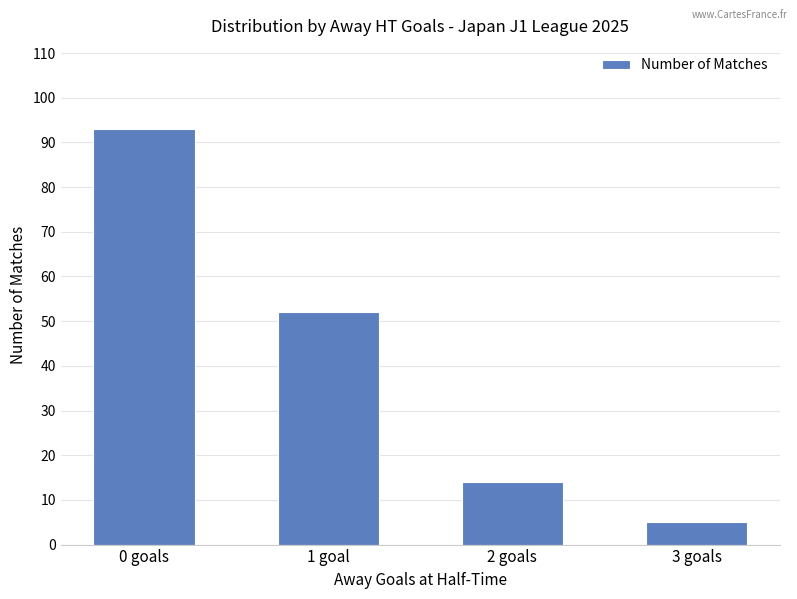

How many bars are there in total?

4